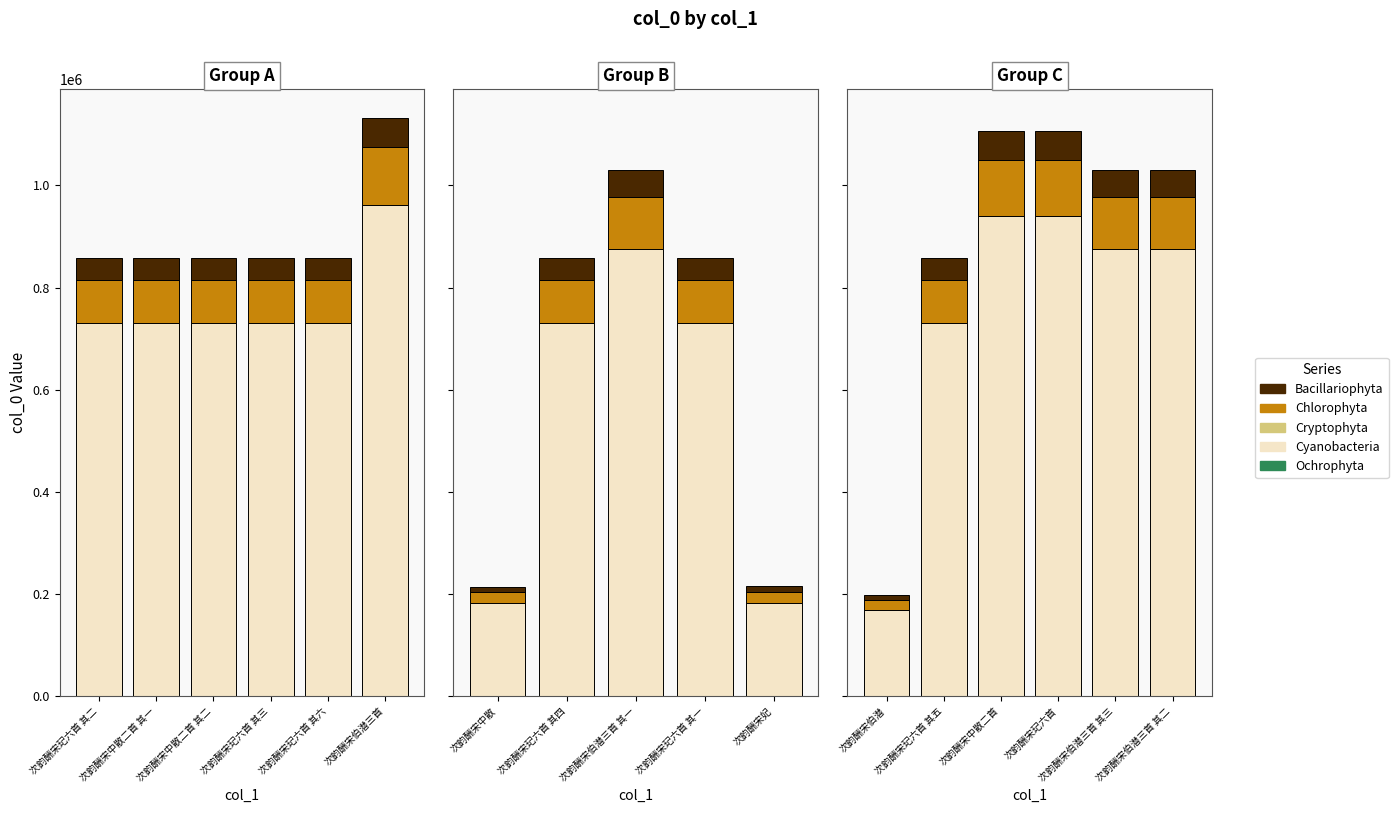

Between 次韵酬宋玘六首 其三 and 次韵酬宋中散二首 其一, which is larger?

次韵酬宋玘六首 其三